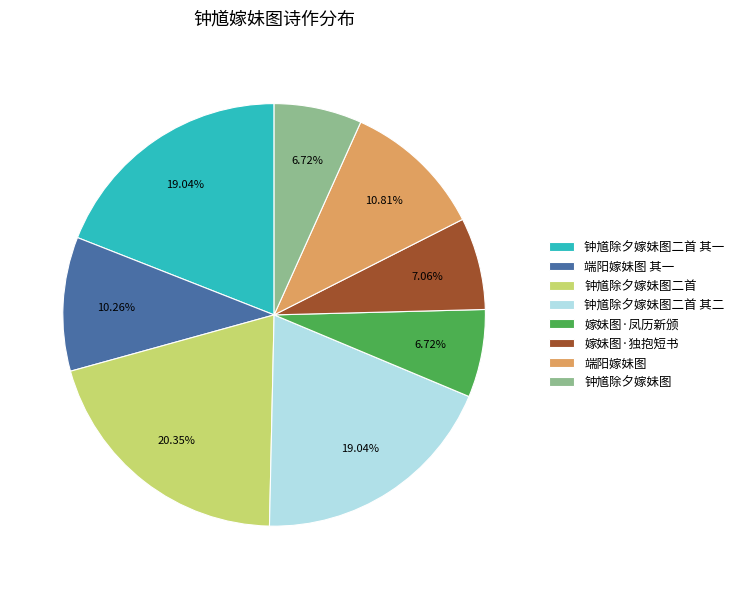

What is the ratio of the value at 钟馗除夕嫁妹图二首 to the value at 钟馗除夕嫁妹图二首 其一?

1.1